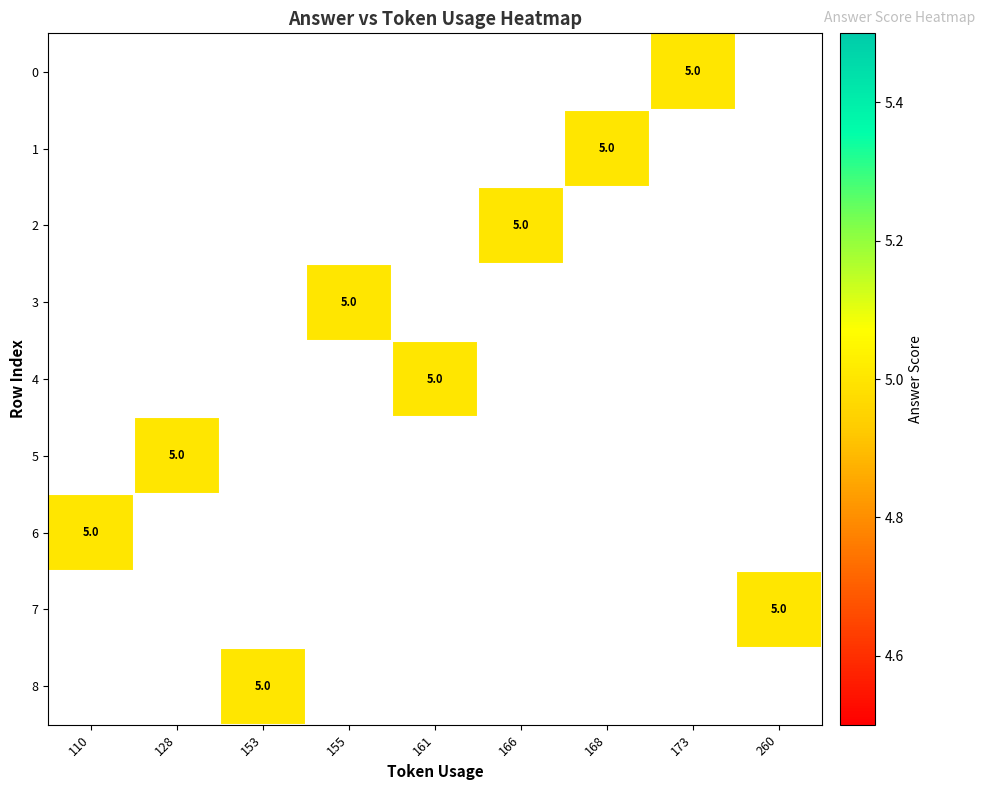

What is the greatest value displayed?

5.0